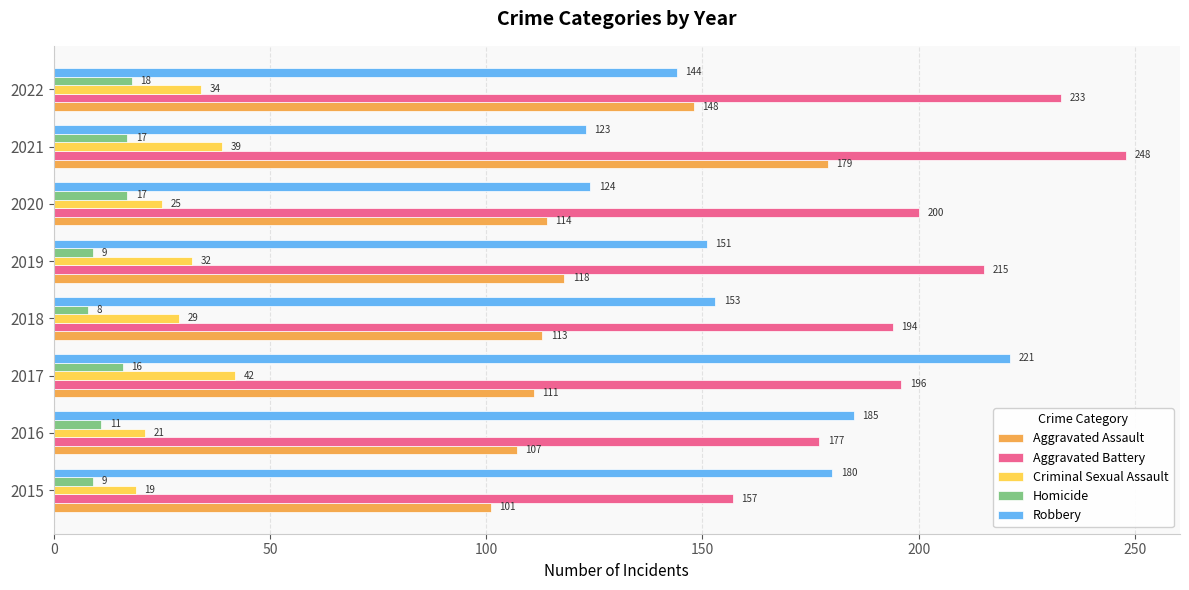

Which category has the lowest value across all series?

2018